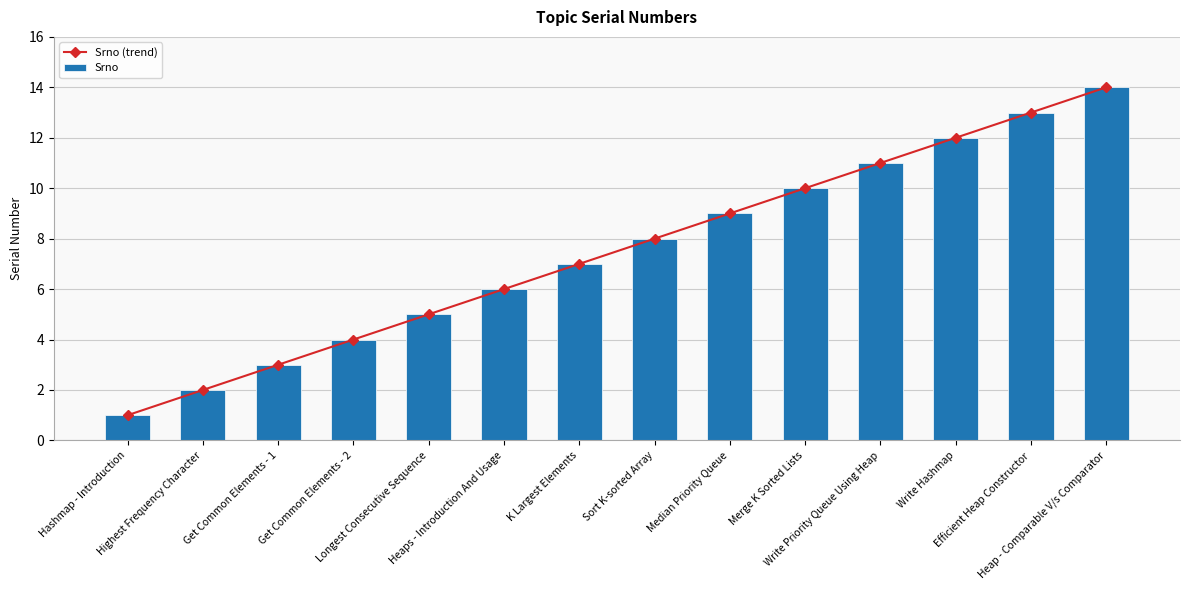

Reading left to right, extract all data points from this chart.

Srno (trend): 1	2	3	4	5	6	7	8	9	10	11	12	13	14
Srno: 1	2	3	4	5	6	7	8	9	10	11	12	13	14